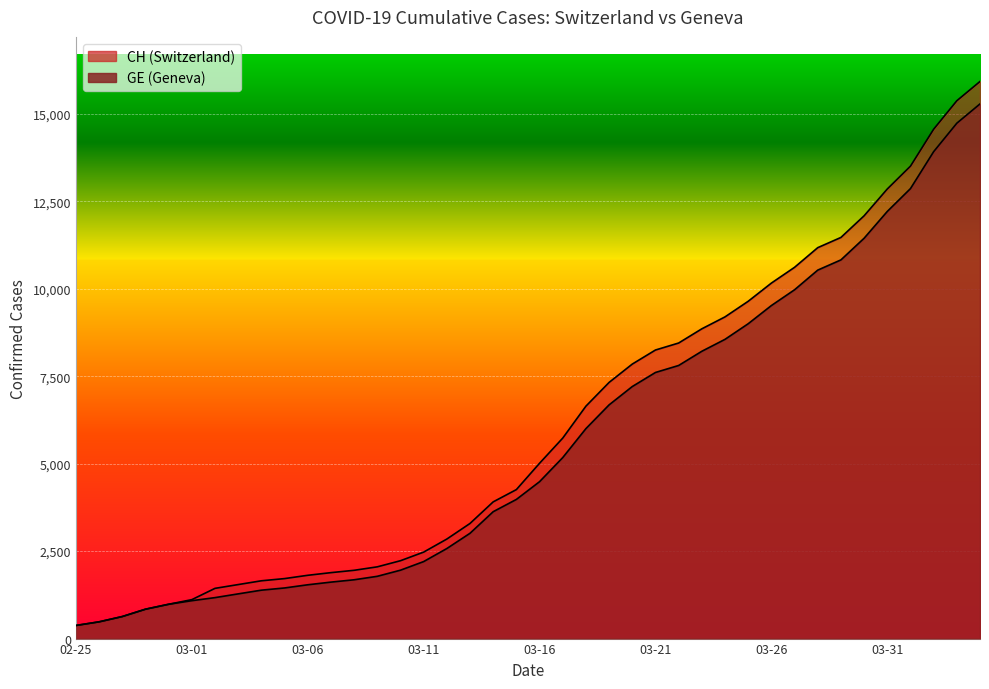

List the series in order of their overall mean, highest first.

CH, GE